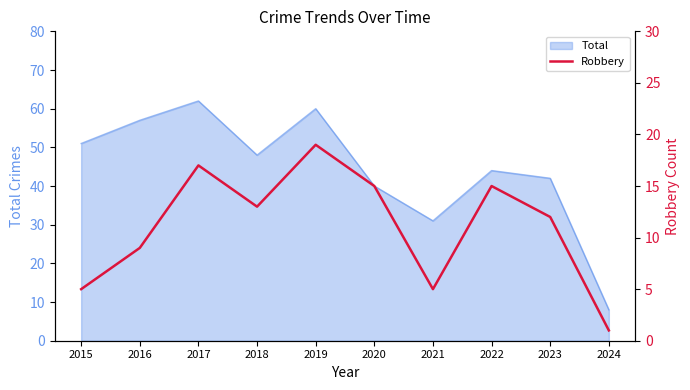

Rank the categories by Total value from highest to lowest.

2017, 2019, 2016, 2015, 2018, 2022, 2023, 2020, 2021, 2024